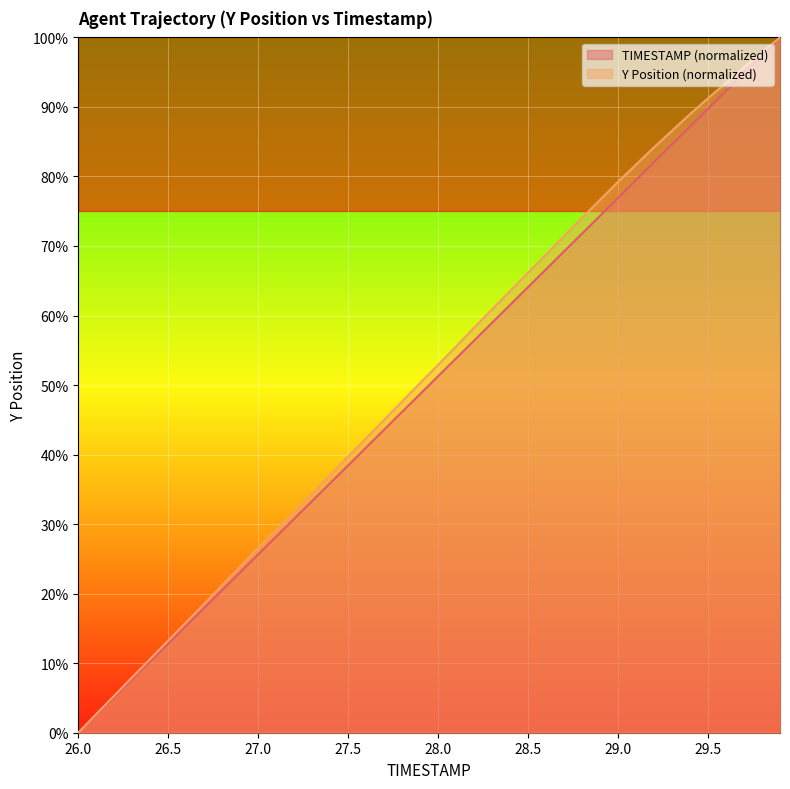

How many data points in TIMESTAMP (normalized) are less than 51?

20